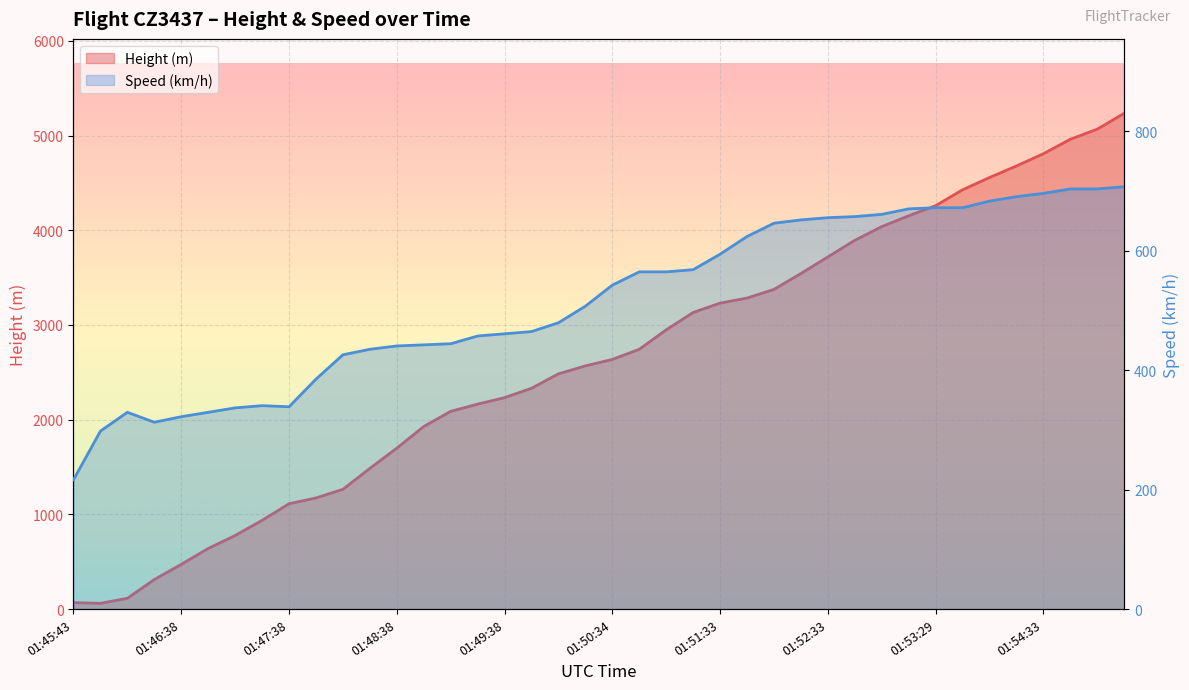

What is the label of the 28th point from the left?

01:52:18